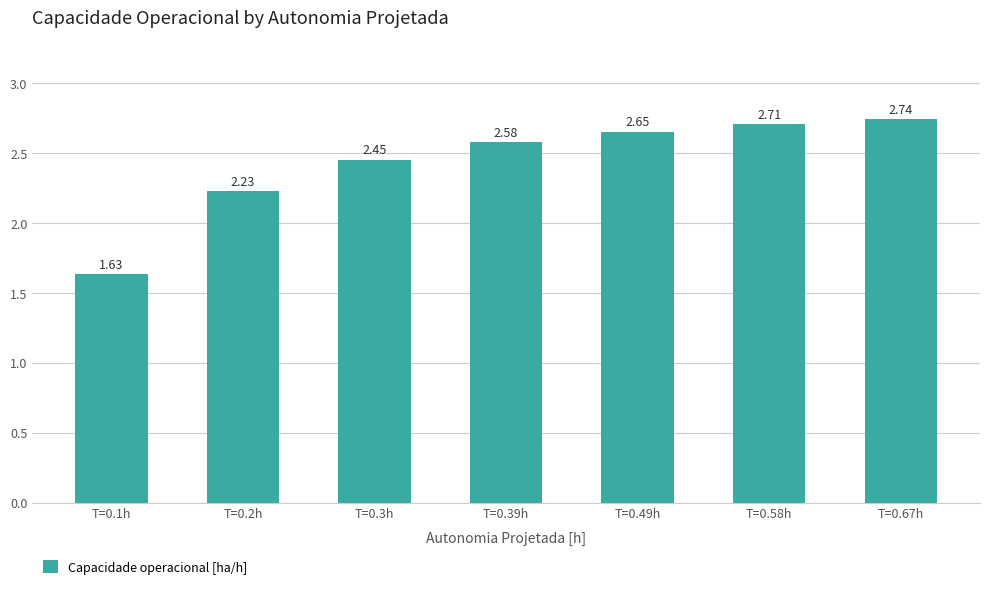

What is the sum of all values?

17.0